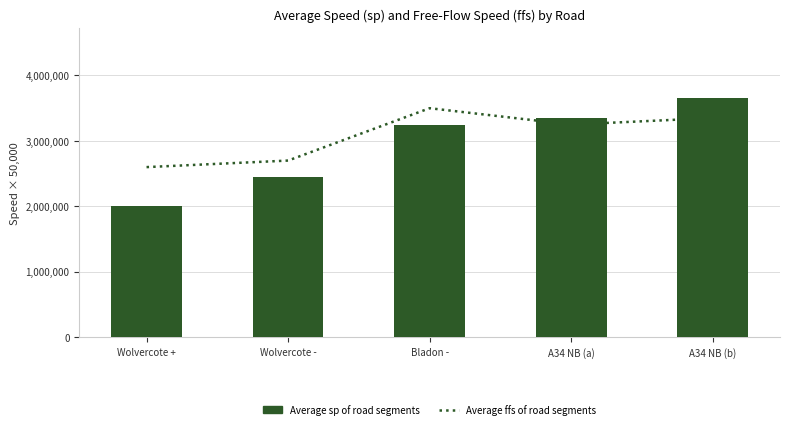

At Wolvercote -, list the series in order from largest to smallest.

Average ffs of road segments, Average sp of road segments